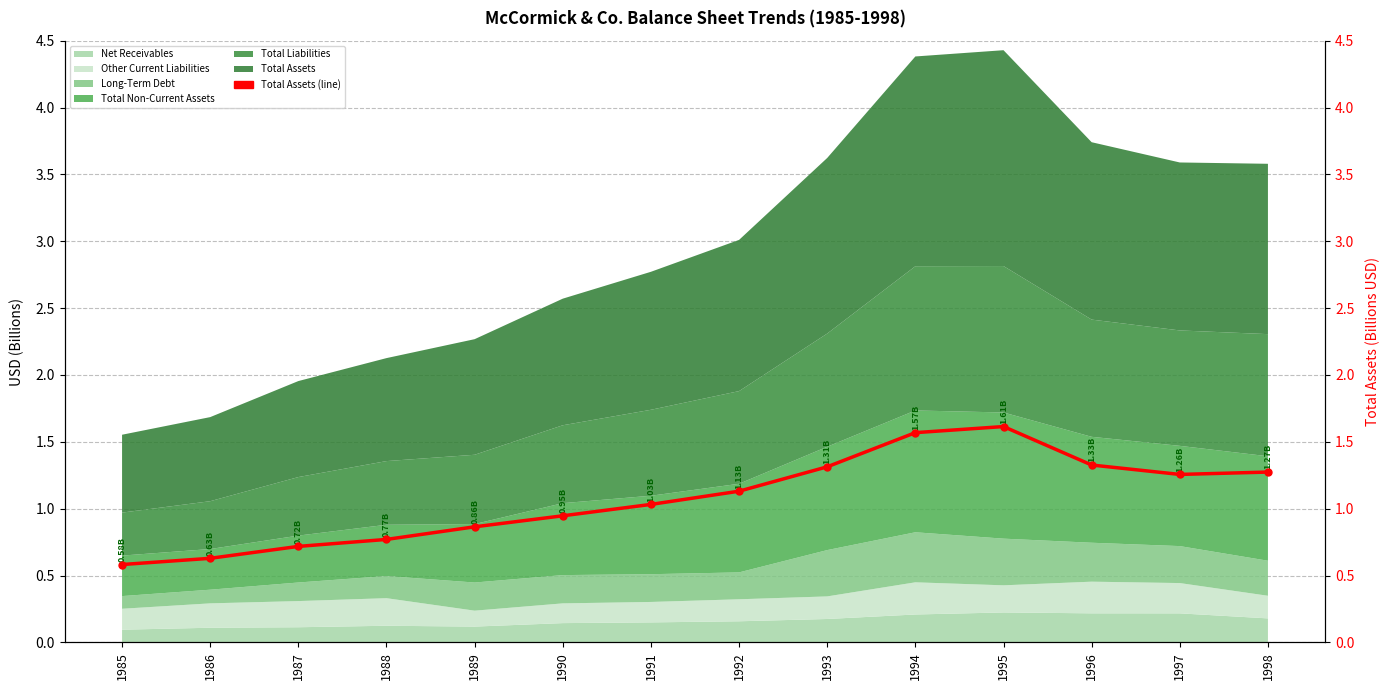

At which label is the value closest to 1?

1991